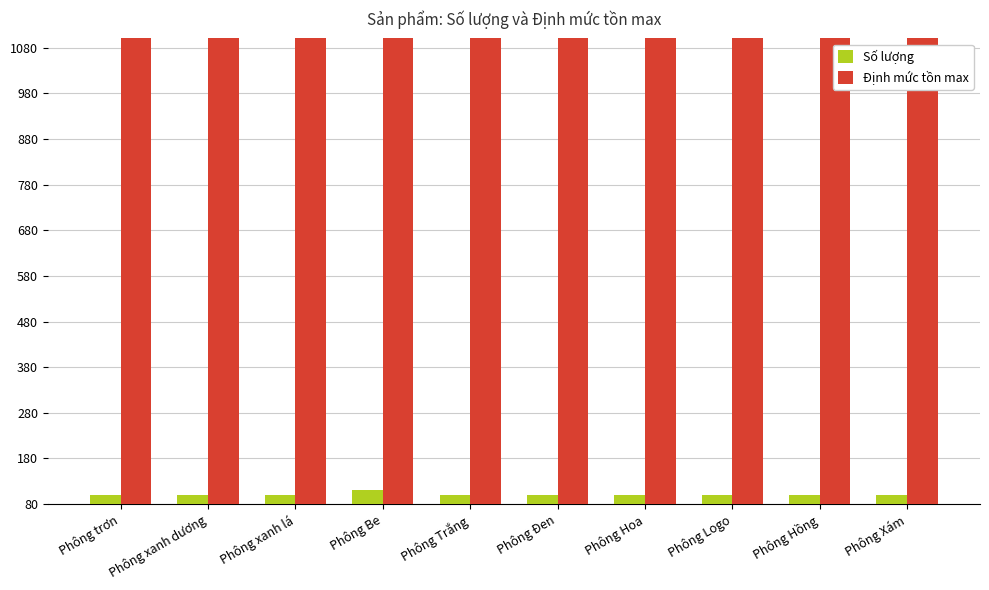

What is the total value across all series at Phông xanh lá?

1200